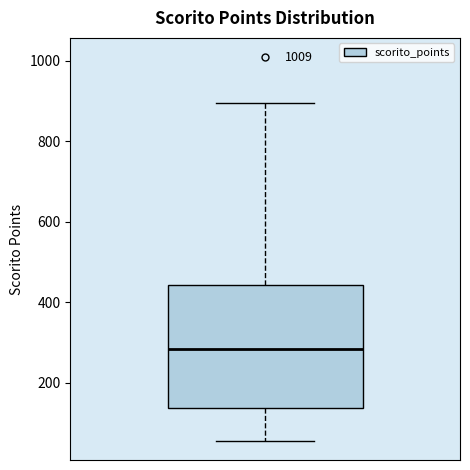

Transcribe this box plot: give where the median line is, the range the box spans, and where the two whiskers end, as read against the y-axis. The values are not printed on the chart, so give them approximately, as read against the axis.

median 280, box 140 to 440, whiskers 60 to 900